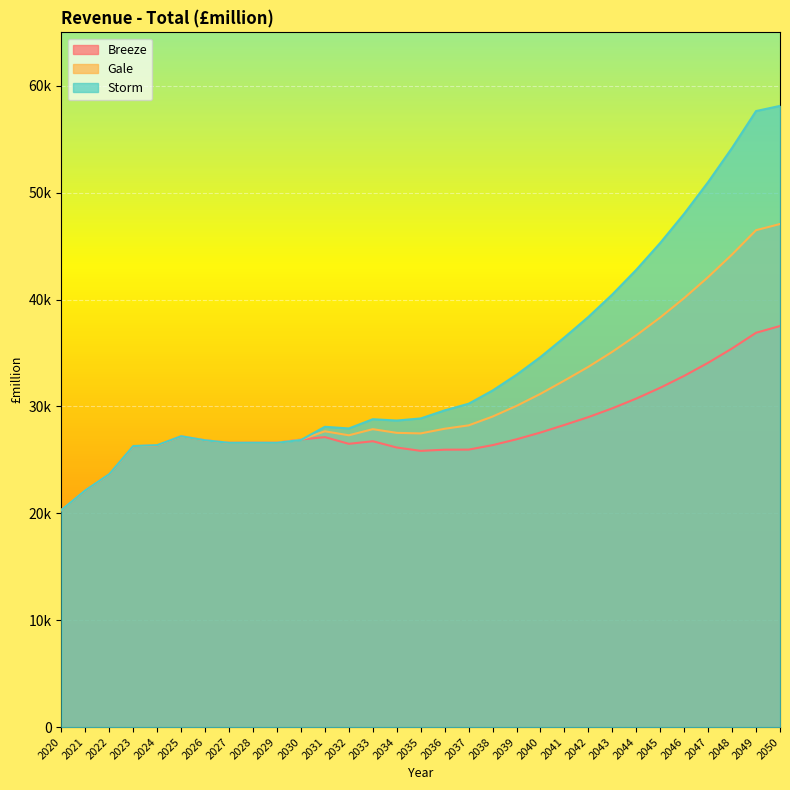

Reading left to right, list all the values displayed in this chart.

Breeze: 20308.7	22141.0	23653.5	26277.7	26354.3	27210.3	26832.6	26597.6	26606.2	26605.2	26908.5	27129.5	26500.9	26744.5	26155.9	25842.5	25951.6	25959.9	26378.0	26924.4	27558.3	28268.3	29002.6	29823.5	30736.4	31746.8	32860.8	34085.0	35426.1	36891.8	37522.4
Gale: 20308.7	22143.5	23657.2	26282.7	26360.9	27210.7	26832.1	26596.7	26604.6	26602.4	26894.2	27673.1	27299.8	27873.3	27527.2	27475.7	27912.0	28228.0	29050.9	30050.4	31178.5	32421.1	33705.4	35113.4	36651.3	38324.9	40140.1	42102.5	44217.4	46489.2	47067.5
Storm: 20308.7	22149.5	23666.0	26294.6	26376.8	27211.8	26831.1	26594.7	26600.8	26595.8	26860.1	28094.7	27939.2	28802.8	28679.7	28875.8	29628.0	30251.8	31486.7	32960.5	34621.7	36456.7	38374.1	40479.6	42784.1	45298.1	48031.9	50994.7	54194.7	57637.7	58119.0